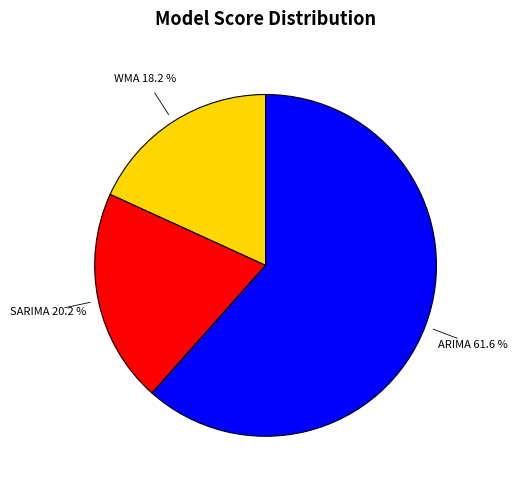

Is there any slice that represents more than half of the pie?

Yes